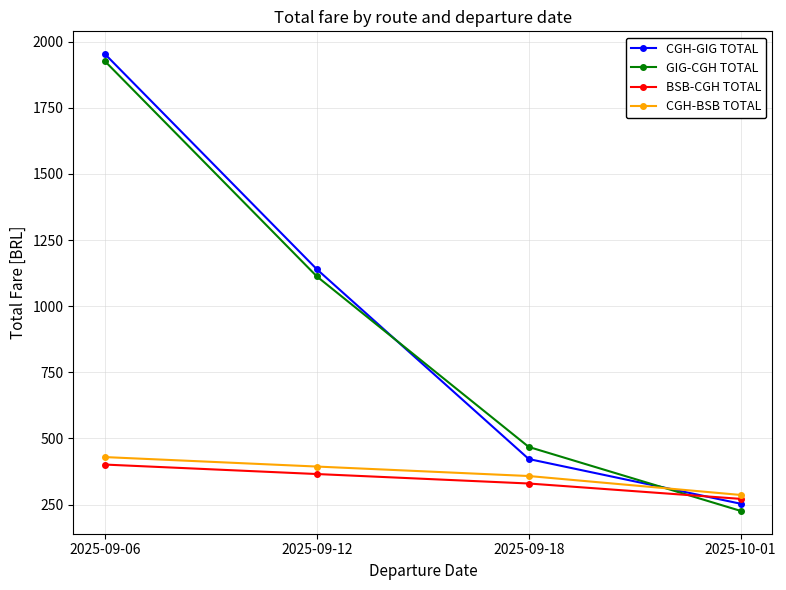

What position from the left is 2025-09-18?

3